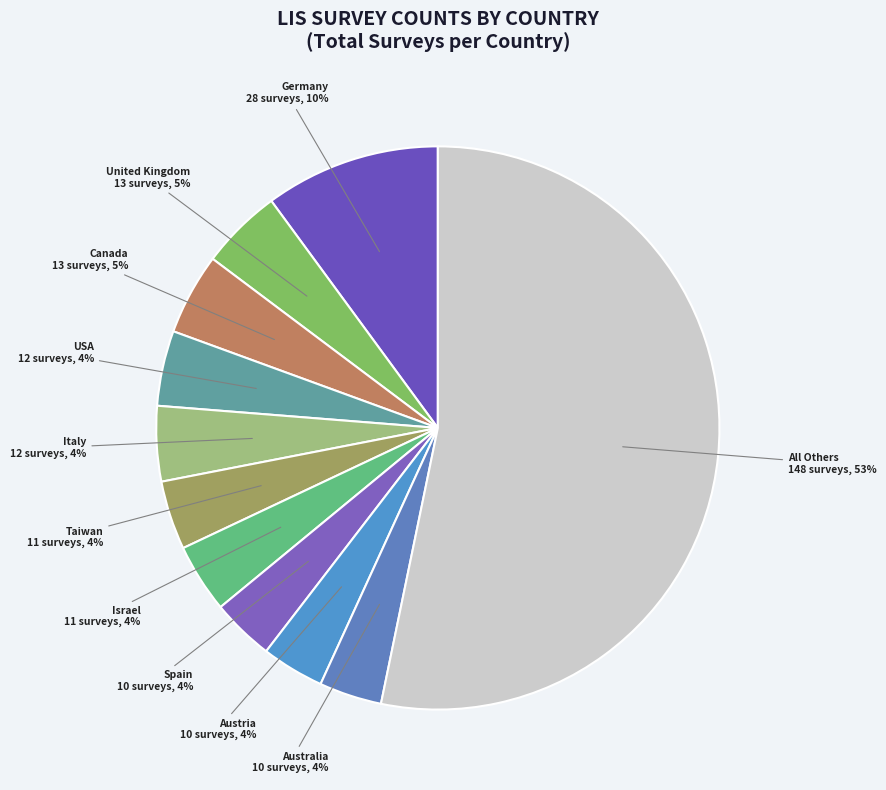

How many slices are in this pie chart?

11